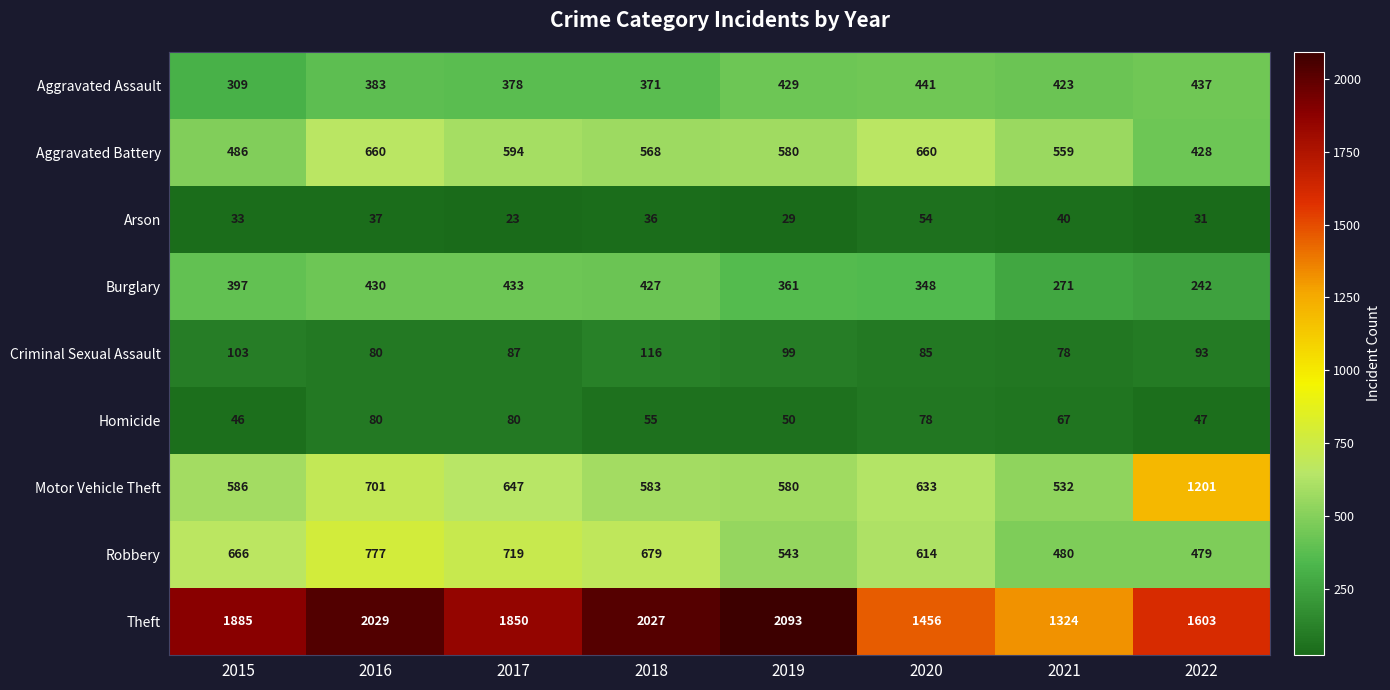

List the series in order of their peak value, highest first.

Theft, Motor Vehicle Theft, Robbery, Aggravated Battery, Aggravated Assault, Burglary, Criminal Sexual Assault, Homicide, Arson